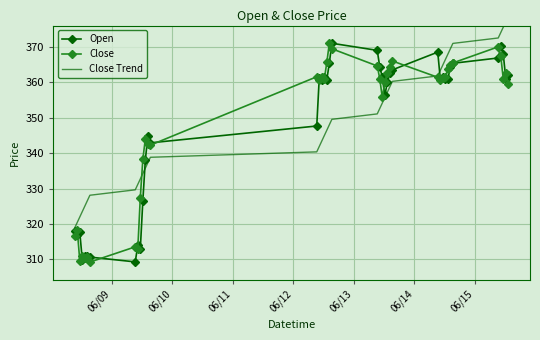

What is the lowest value of the Open series?

309.3